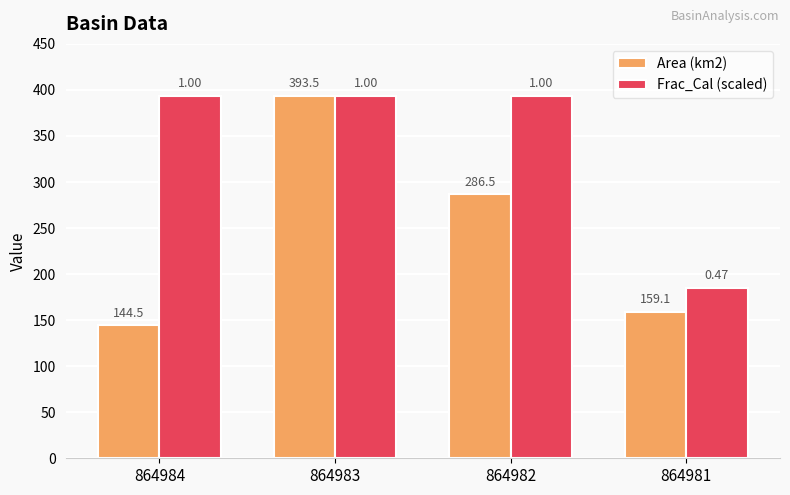

At which label does Frac_Cal (scaled) first exceed 393?

864984